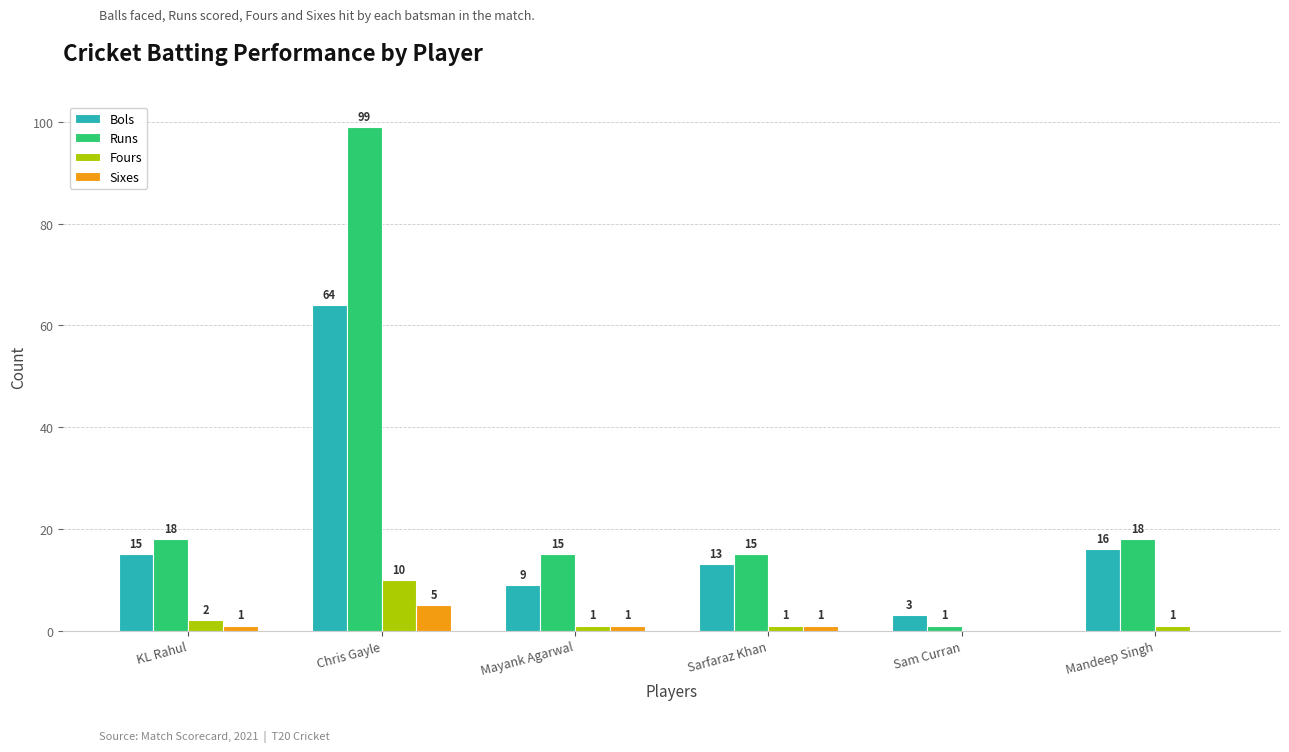

What is the sum of the Runs values at Sam Curran and KL Rahul?

19